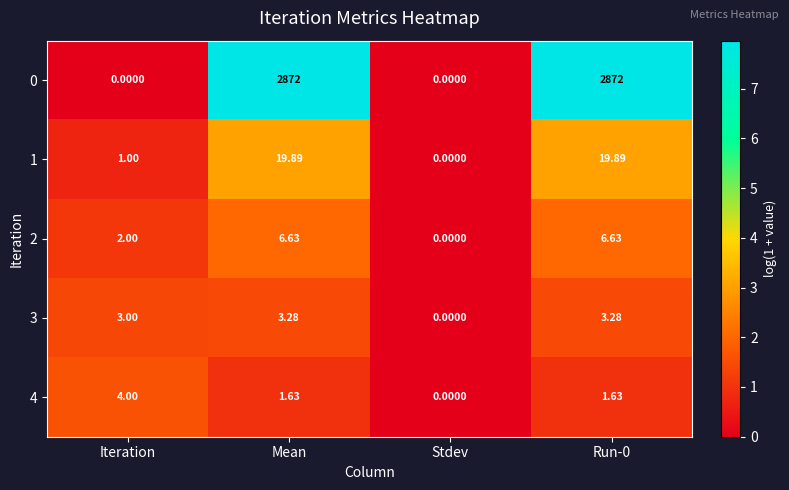

At which label does 4 first exceed 1?

Iteration